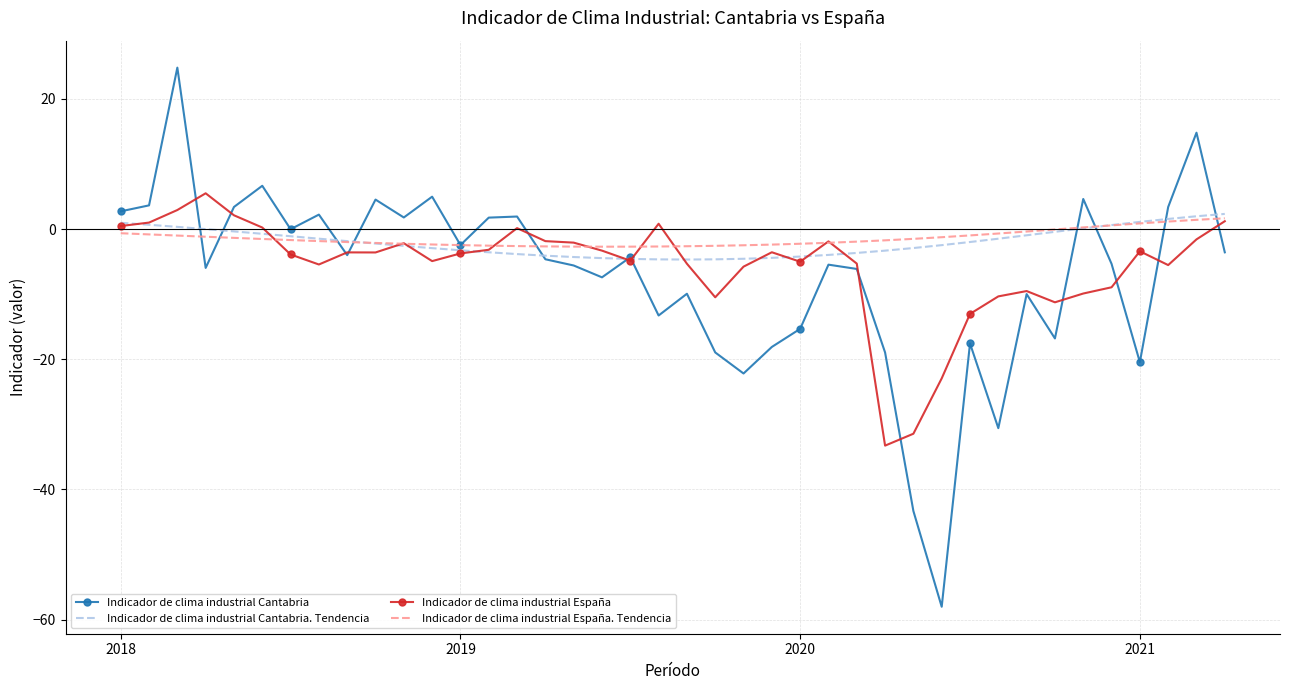

What is the minimum value for Indicador de clima industrial Cantabria. Tendencia?

-4.7